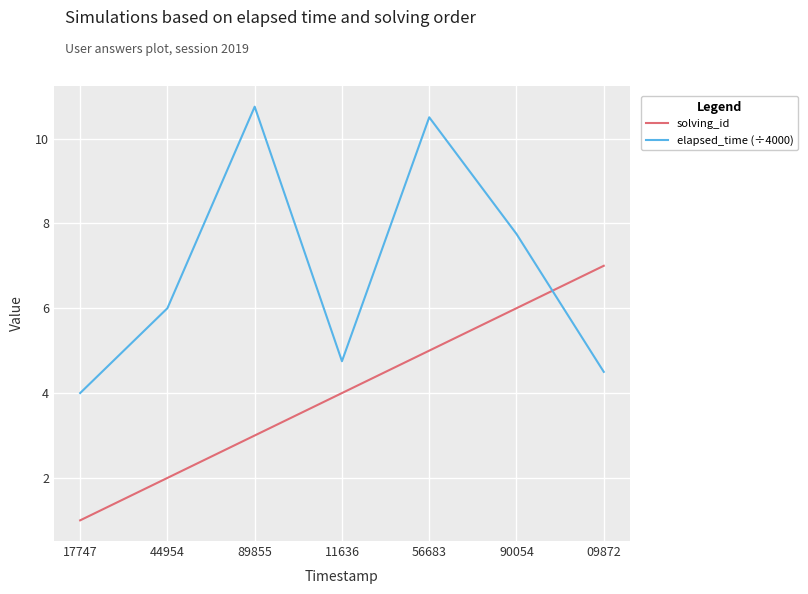

What is the total value across all series at 56683?

15.5